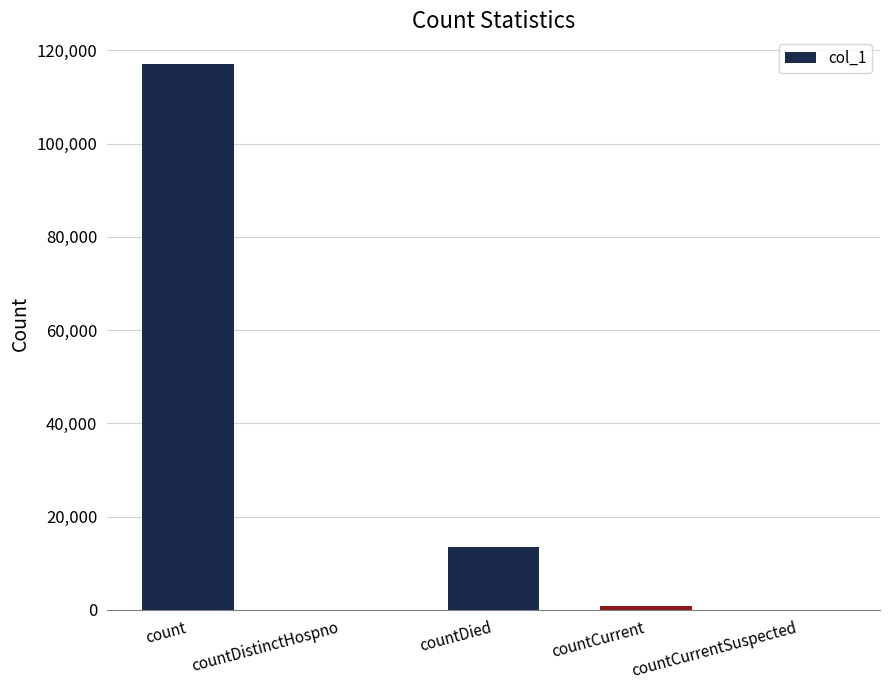

What is the change in value from count to countDistinctHospno?

-117154